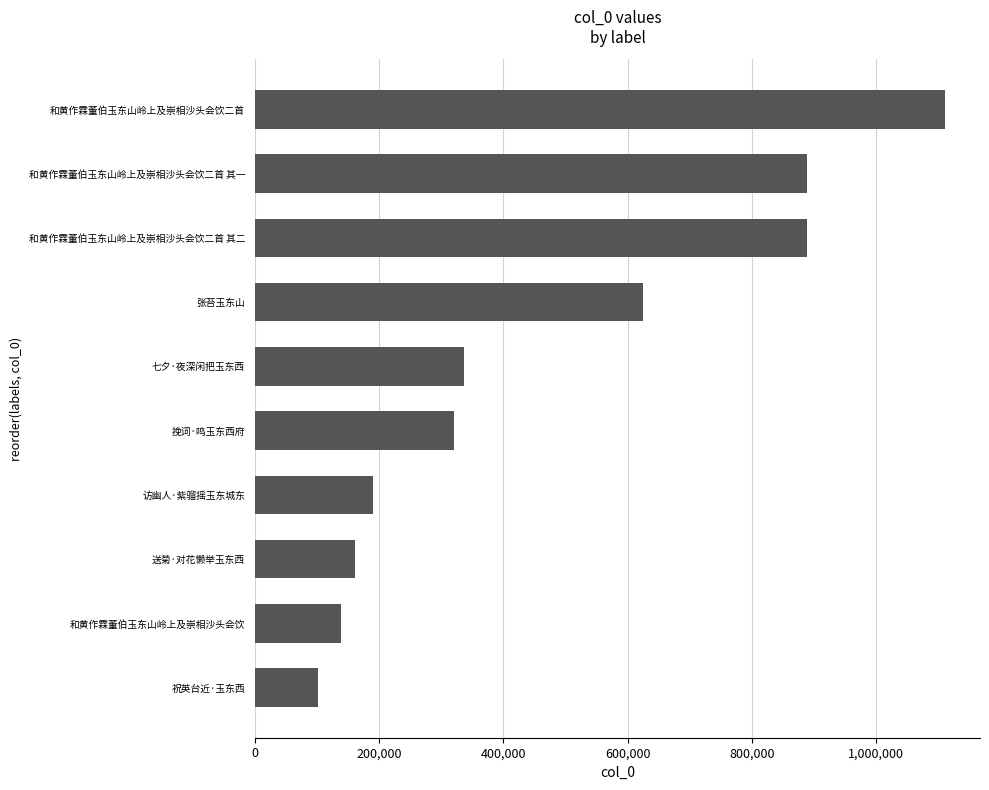

True or false: the data shows 320151 at 挽词·鸣玉东西府.

True